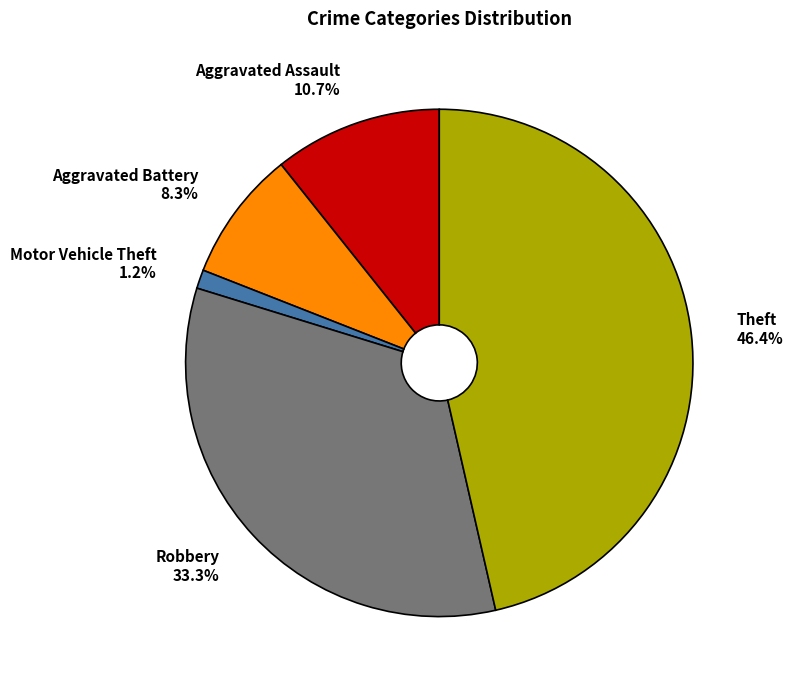

What is the ratio of the value at Aggravated Assault to the value at Aggravated Battery?

1.3